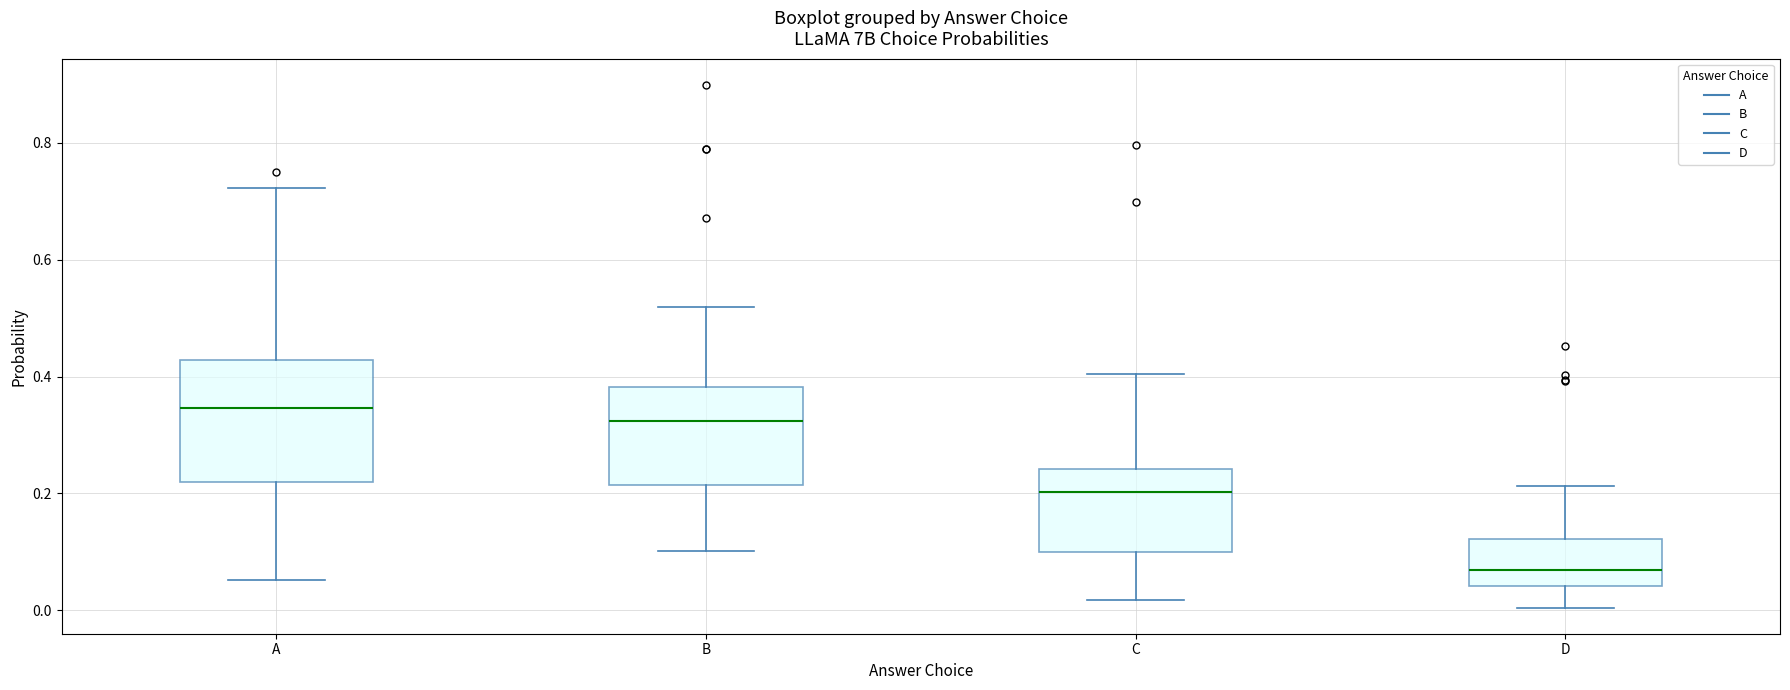

Reading left to right, read every box against the y-axis: the position of its median line, the range the box covers, and the ends of its whiskers. The values are not printed on the chart, so give them approximately, as read against the axis.

A: median 0.34, box 0.22 to 0.42, whiskers 0.06 to 0.72
B: median 0.32, box 0.22 to 0.38, whiskers 0.10 to 0.52
C: median 0.20, box 0.10 to 0.24, whiskers 0.02 to 0.40
D: median 0.06, box 0.04 to 0.12, whiskers 0.00 to 0.22